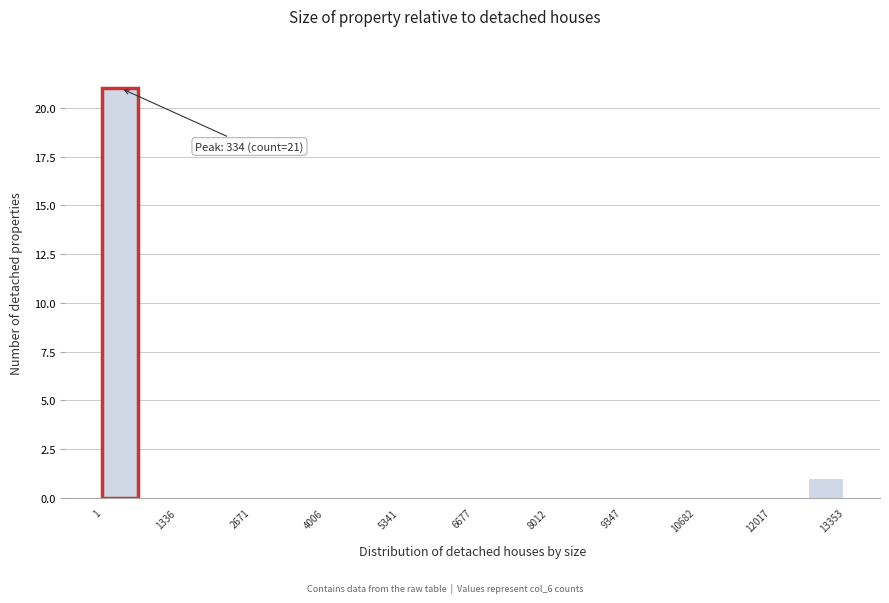

Read against the x-axis, roughly where is the centre of the tallest bar?

400